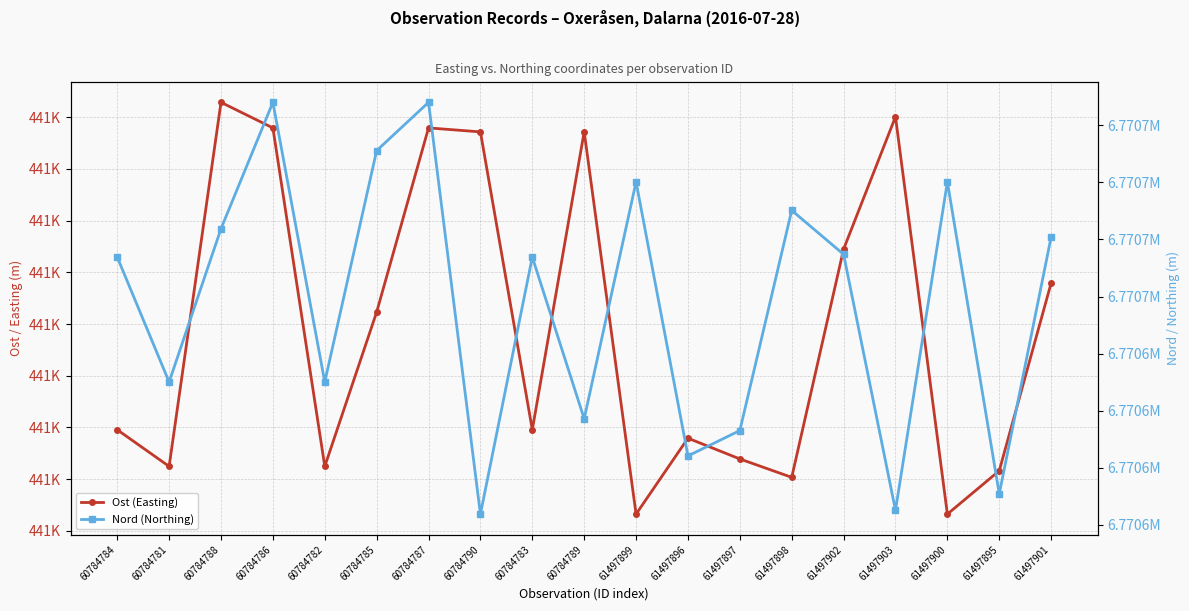

At which label is Ost (Easting) closest to 440907?

60784785